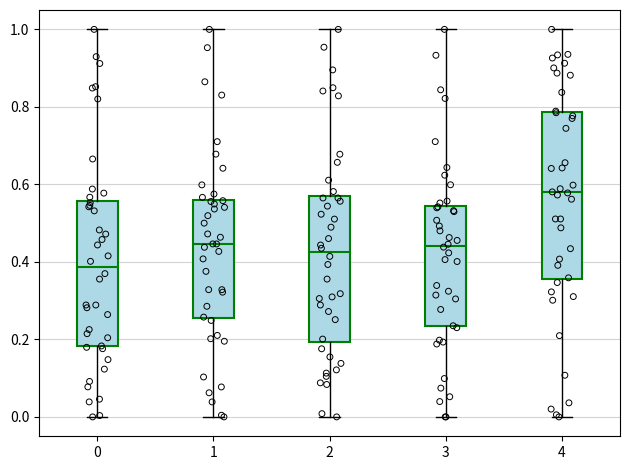

Where does the lower whisker of the box at x = 3 end on the y-axis? The values are not printed on the chart, so give them approximately, as read against the axis.

0.00